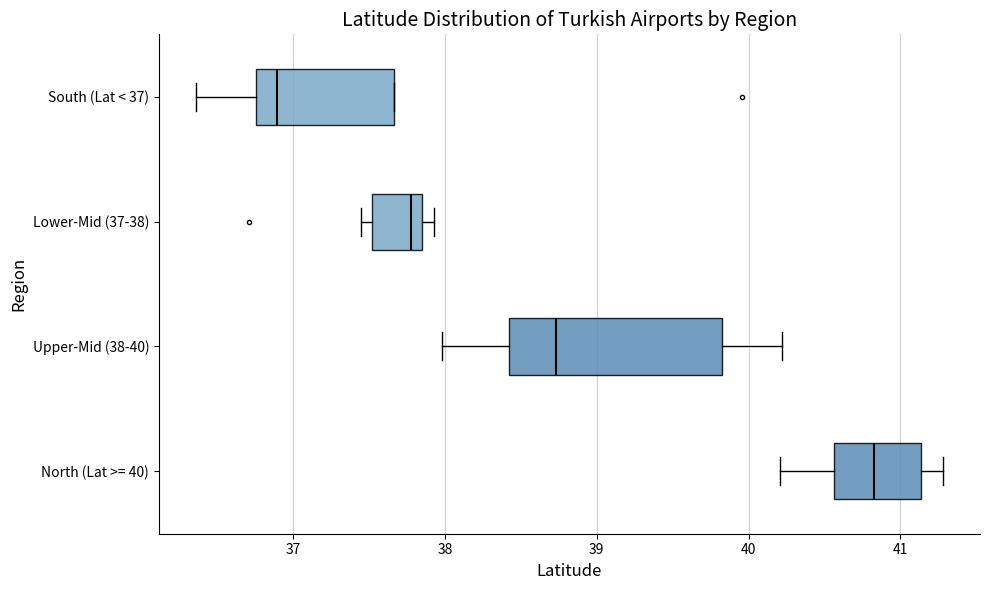

Which box's median line is the furthest to the right?

North (Lat >= 40)